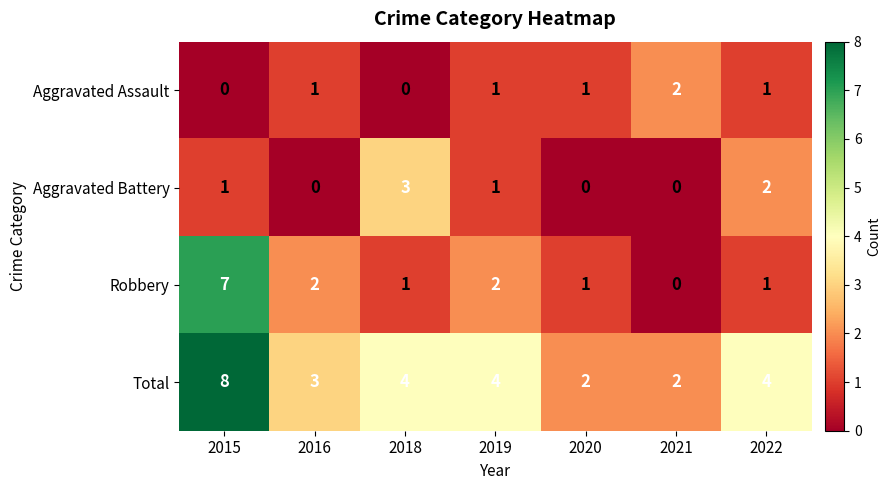

Which series has the largest total across all categories?

Total